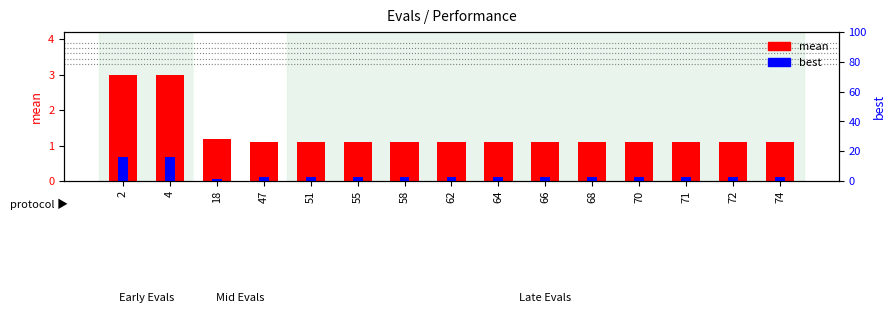

What is the greatest value displayed?

3.0